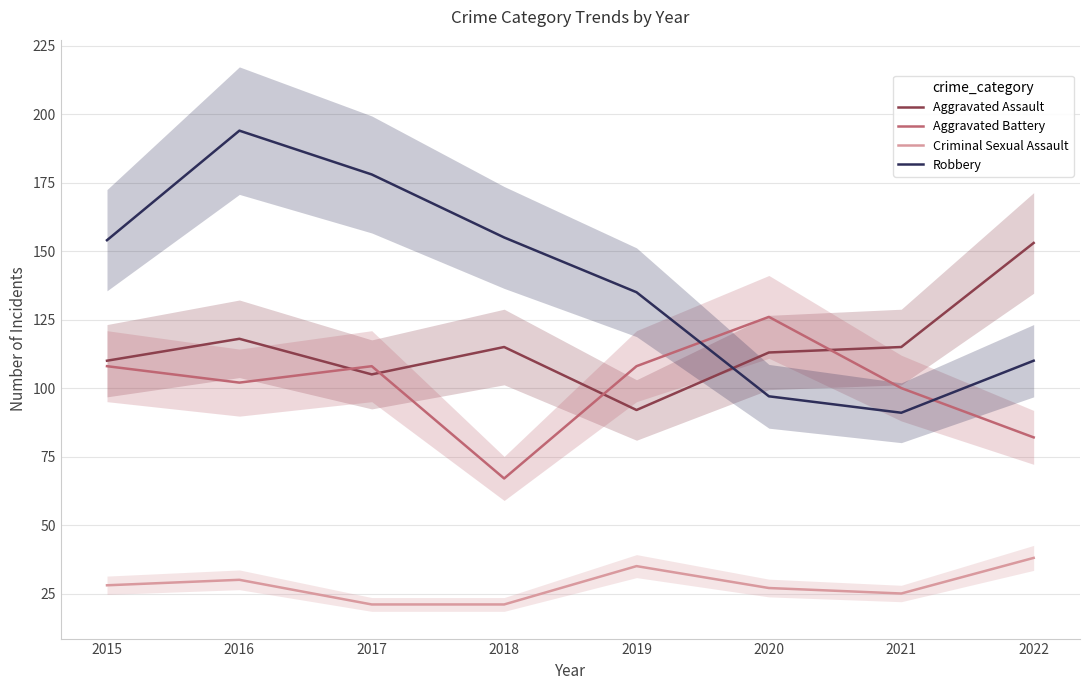

Which label corresponds to the smallest value in the chart?

2017